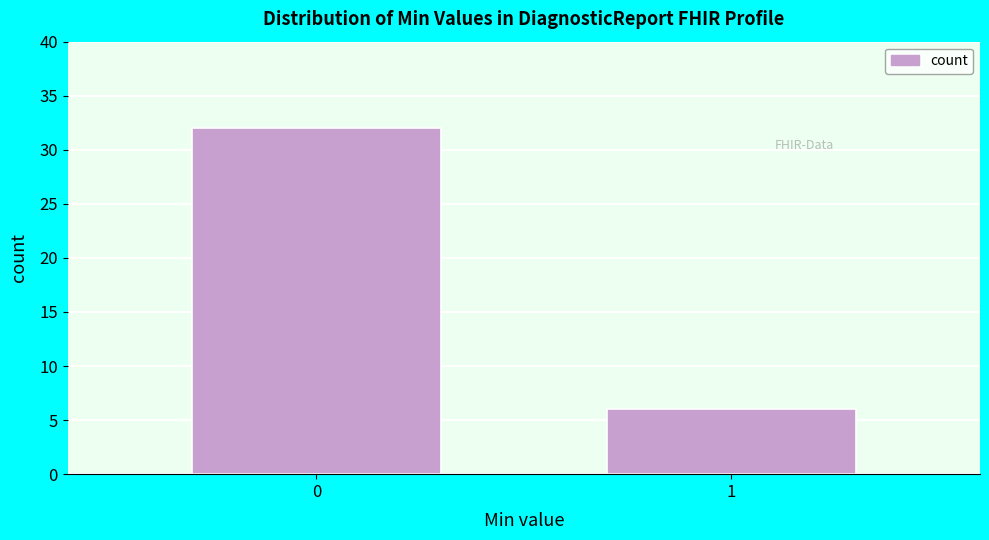

Reading left to right, extract all data points from this chart.

0=32	1=6